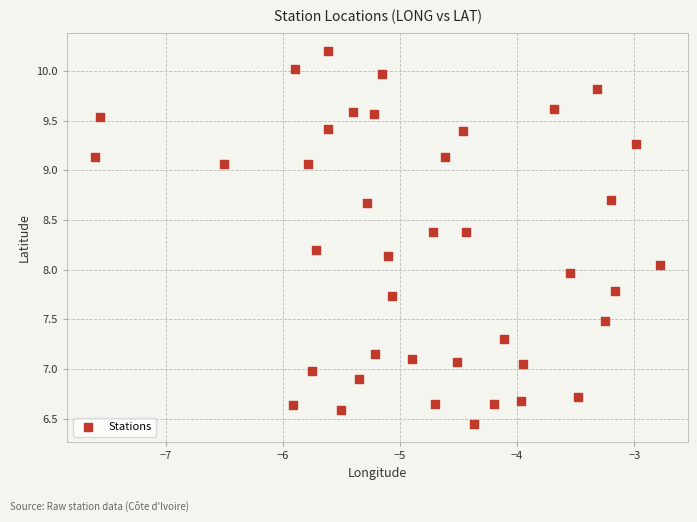

What is the range of X values (max minus min)?

4.8